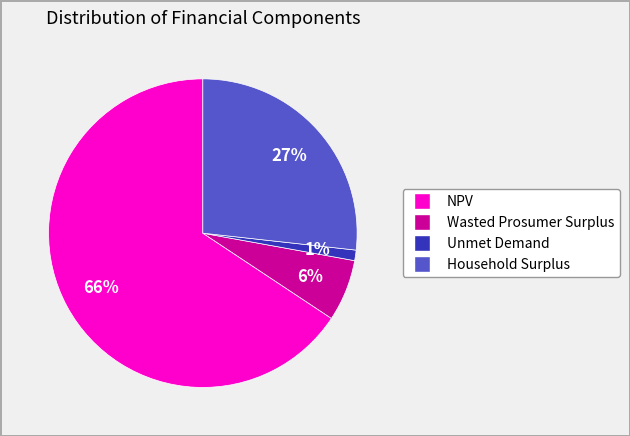

Between Unmet Demand and Wasted Prosumer Surplus, which is larger?

Wasted Prosumer Surplus